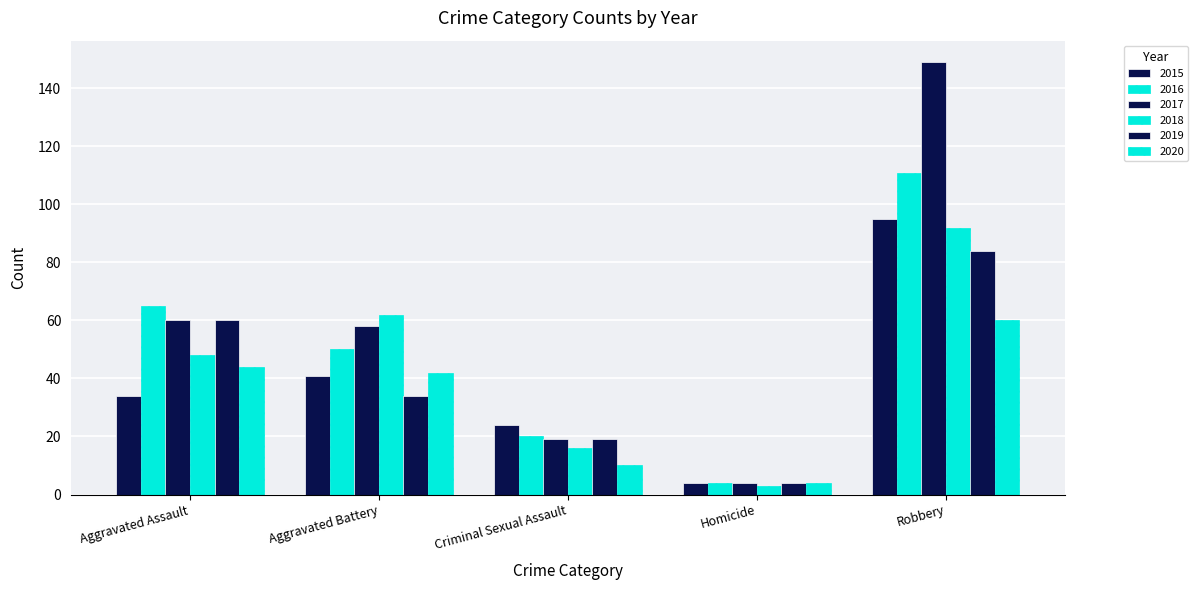

Which label corresponds to the largest value in the chart?

Robbery